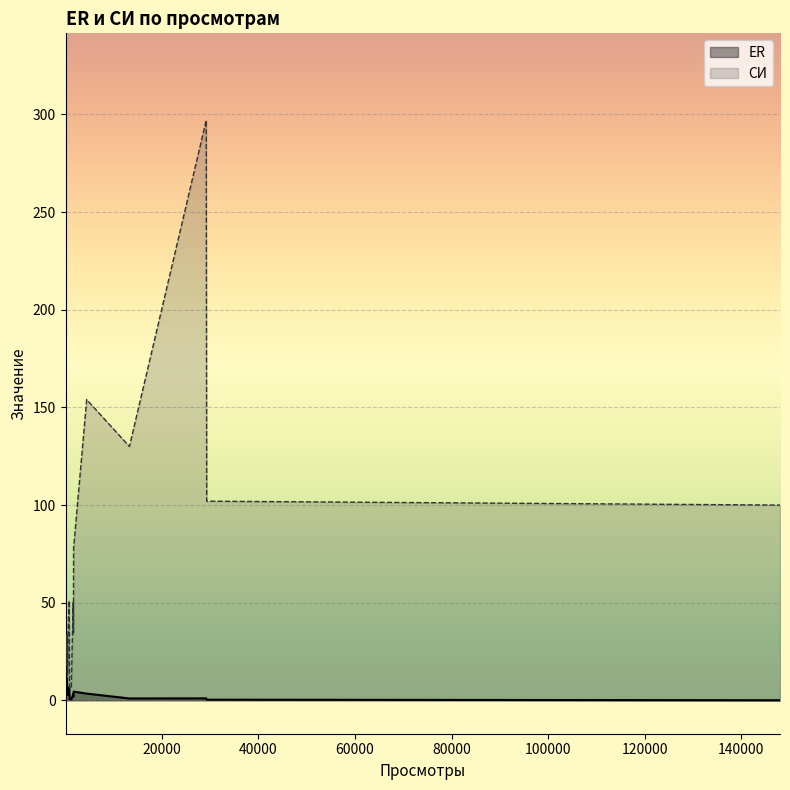

In ER, how many points are higher than both neighbors (excluding endpoints)?

8